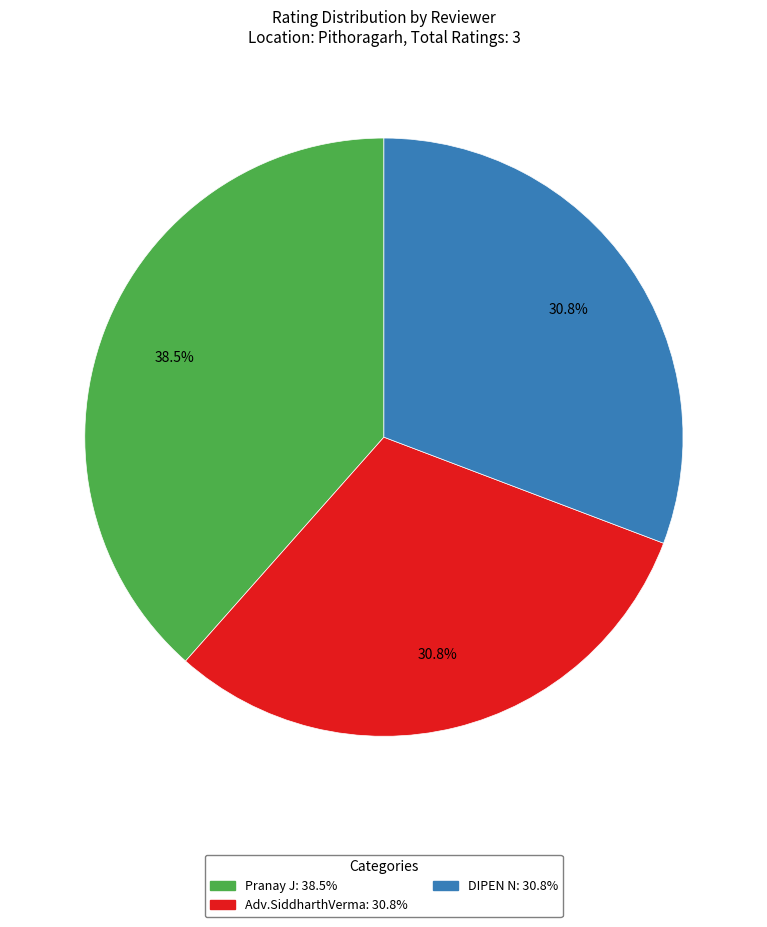

What is the ratio of the value at DIPEN N to the value at Adv.SiddharthVerma?

1.0